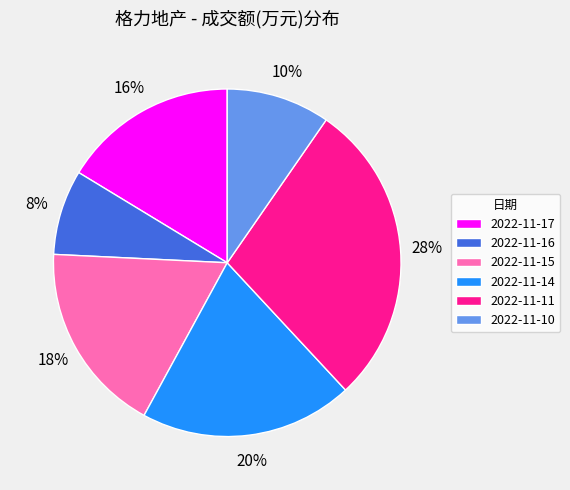

To the nearest percent, what portion does 2022-11-15 represent?

18%